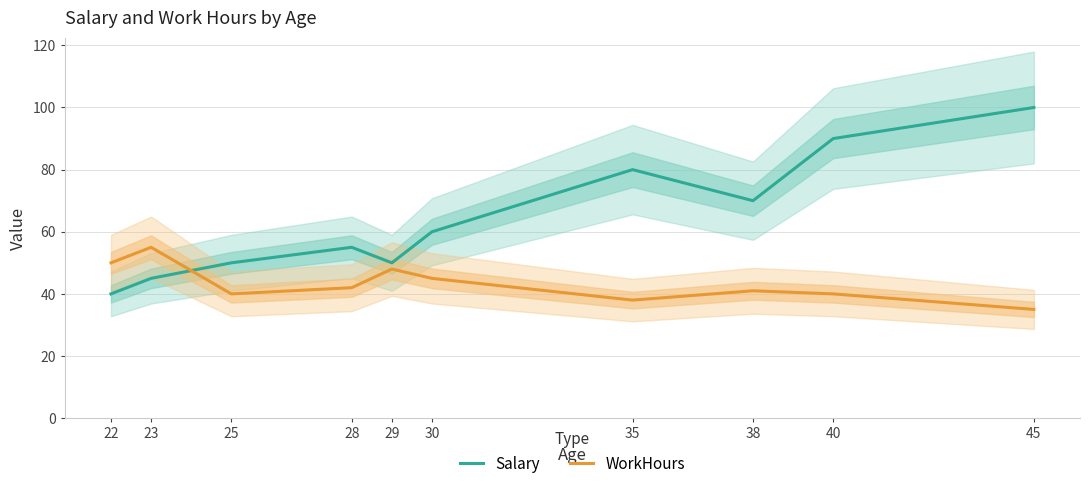

Is the value of Salary at 45 greater than the value of WorkHours at 40?

Yes